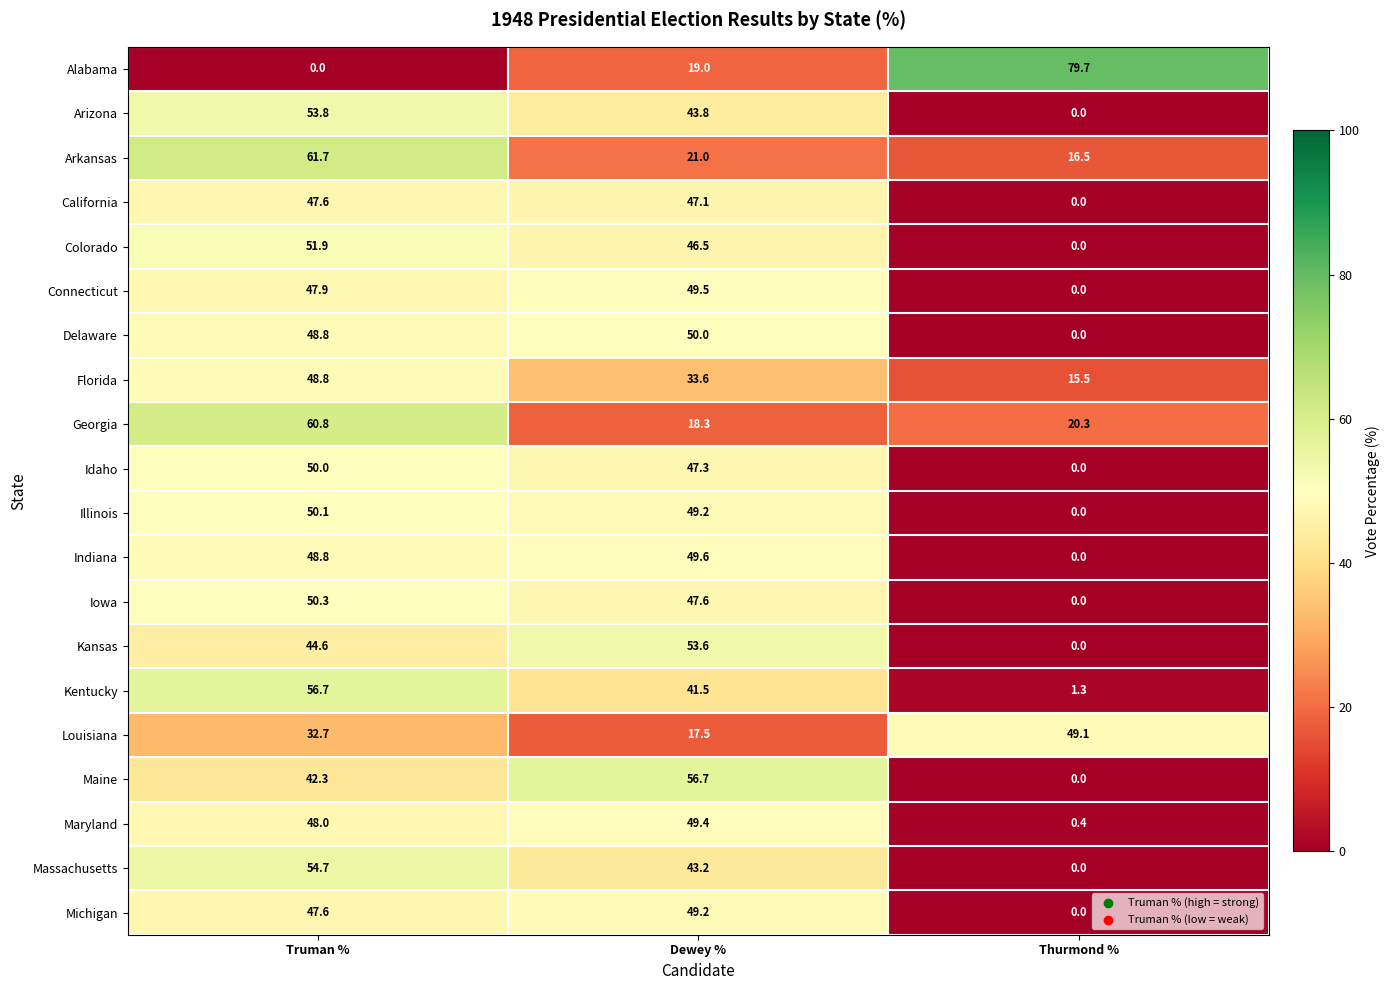

Which category has the highest value across all series?

Thurmond %